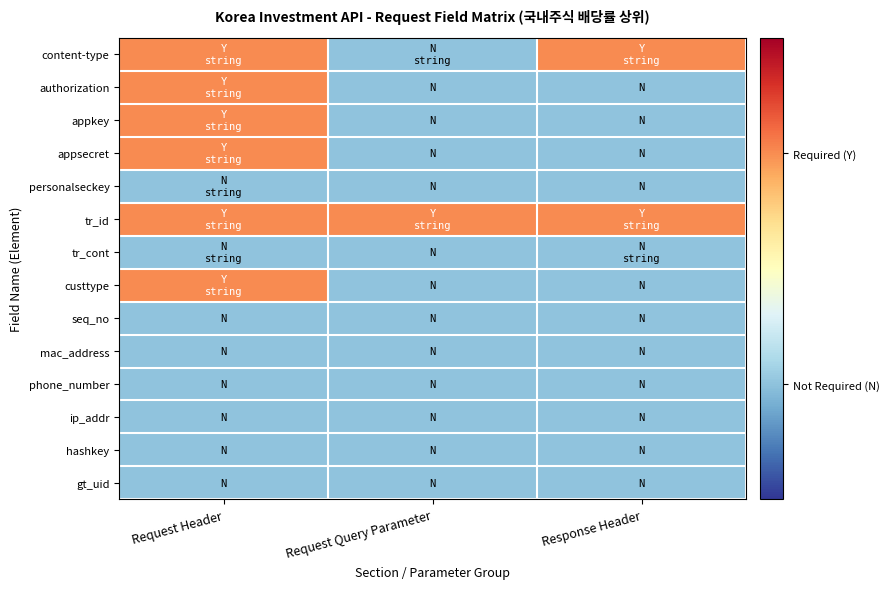

How many distinct data groups are displayed?

14